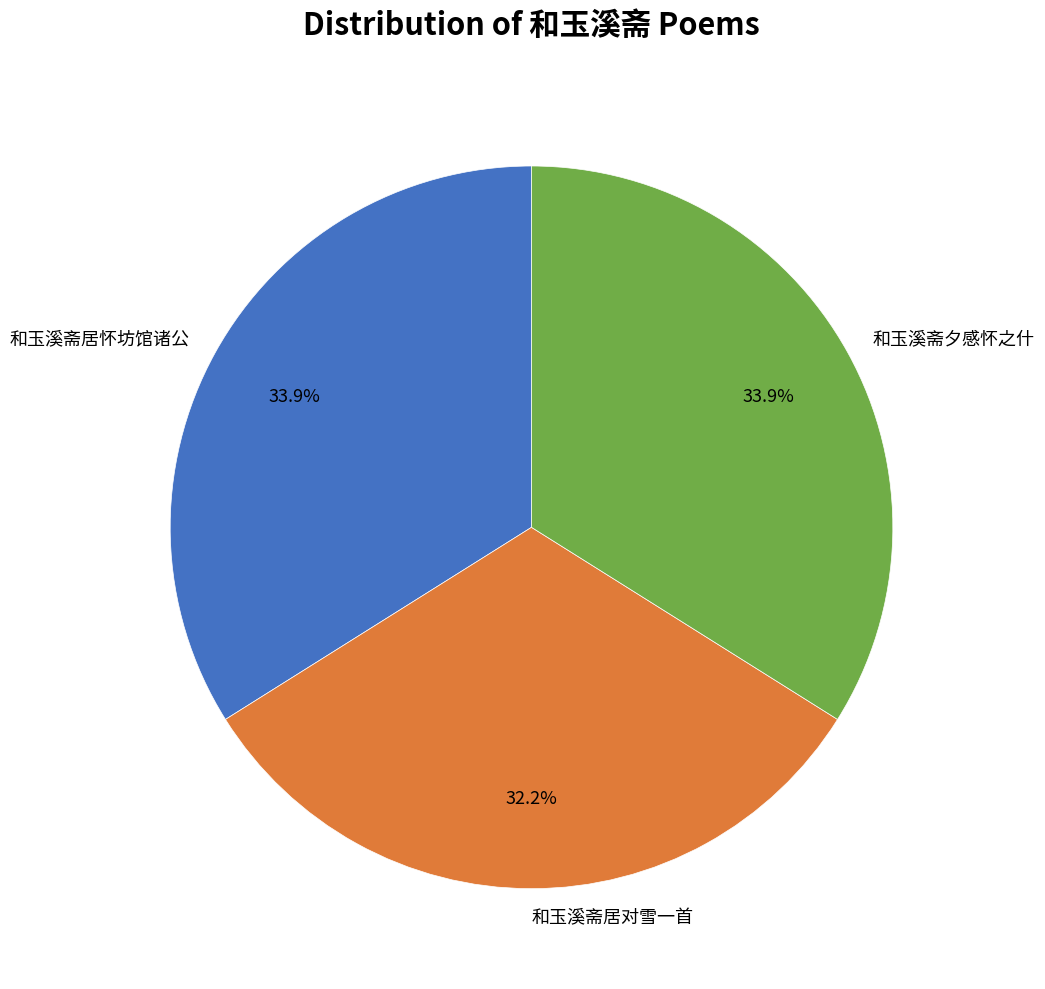

Which slice is the smallest?

和玉溪斋居对雪一首